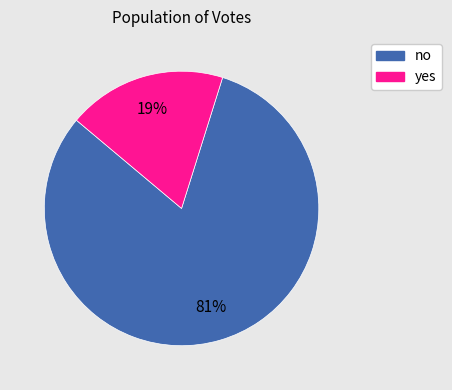

To the nearest percent, what is the average slice percentage?

50%